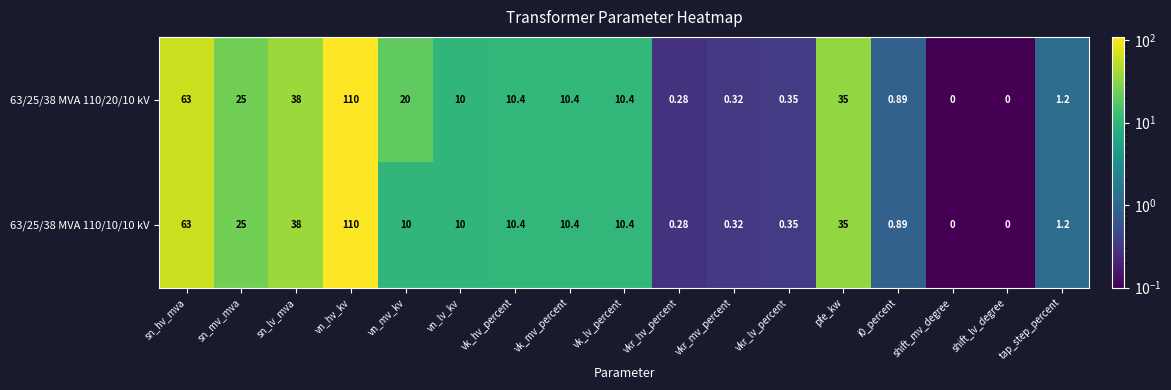

At which category is the sum across all series the highest?

vn_hv_kv